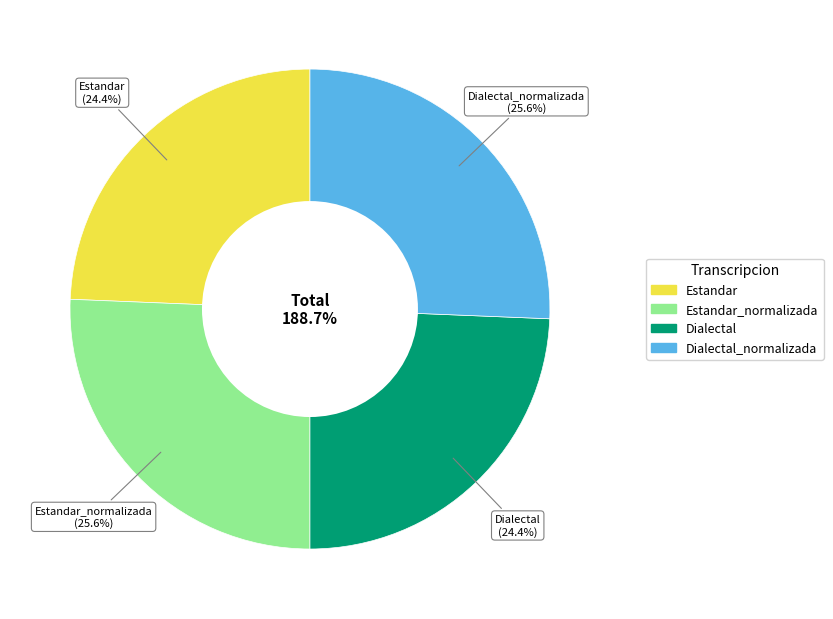

To the nearest percent, what is the average slice percentage?

25%